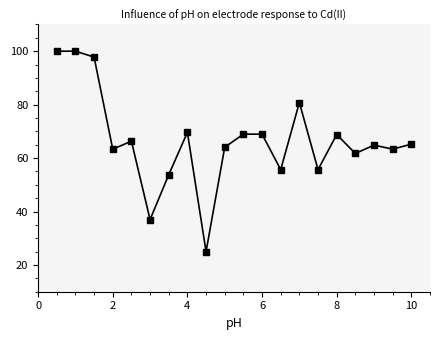

What is the greatest value displayed?

100.0